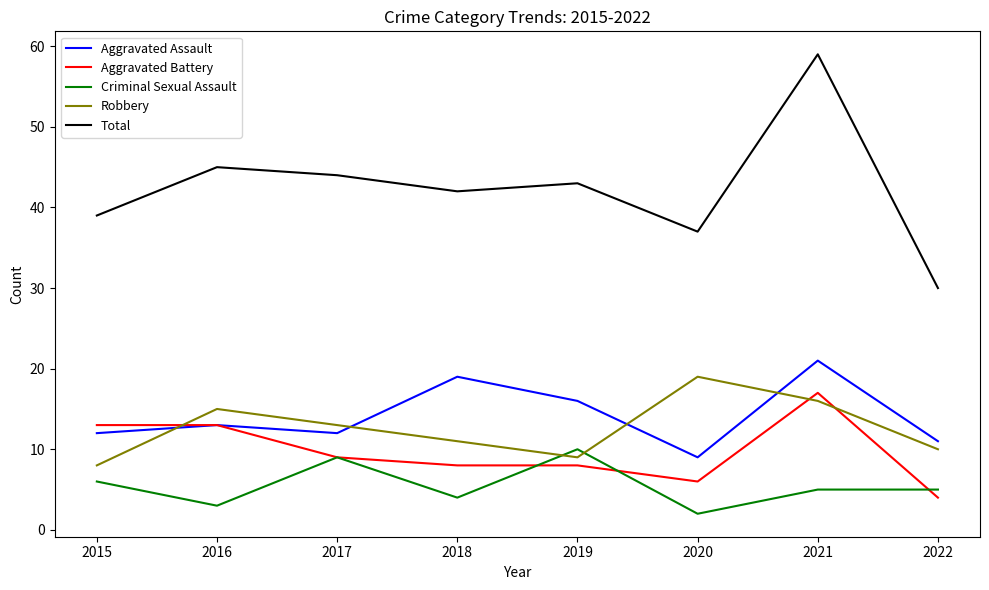

Does the chart display data point markers on the line(s)?

No